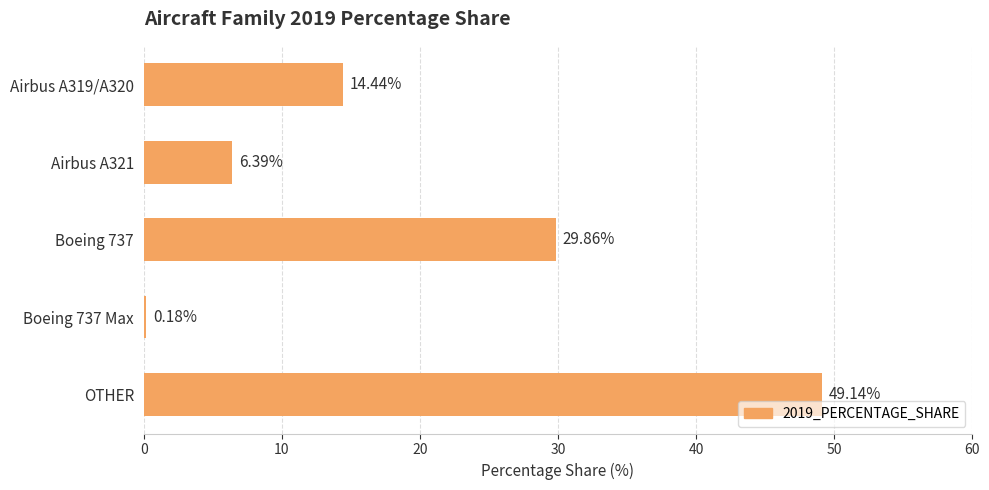

What is the difference between the second highest and minimum values?

29.7